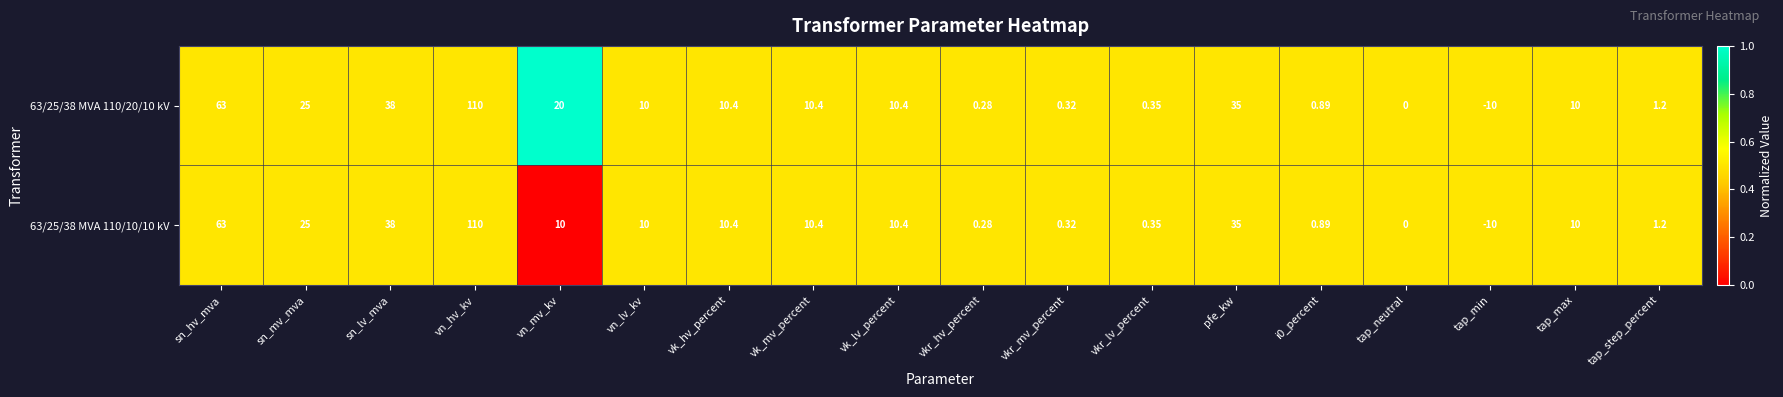

Which category has the highest value in the 63/25/38 MVA 110/20/10 kV series?

vn_hv_kv